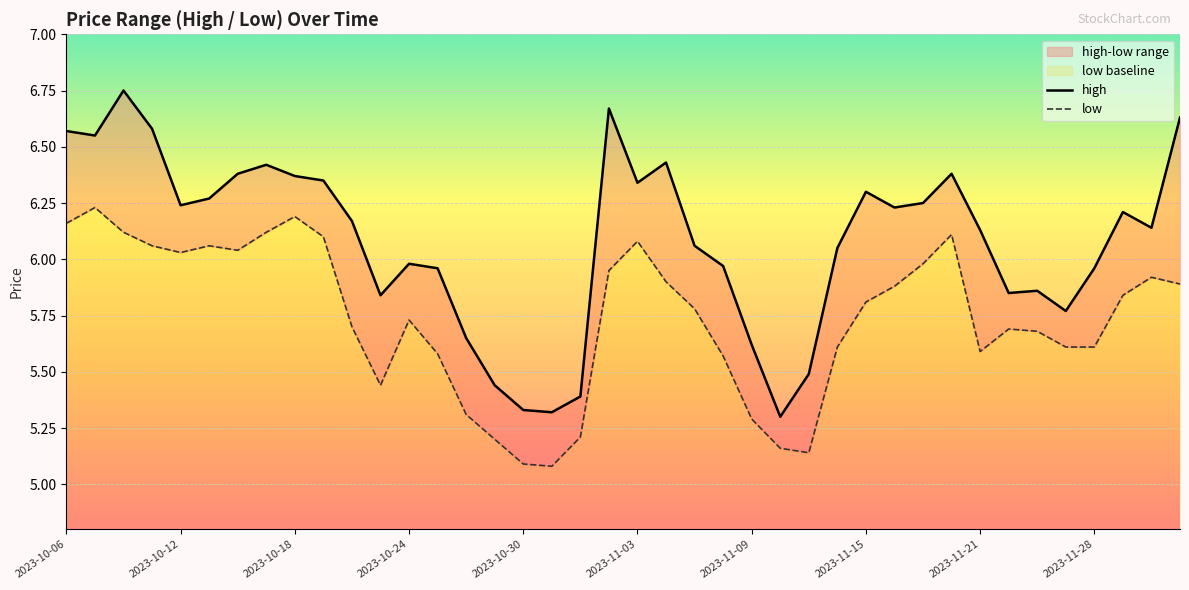

How many values in the high series are below 6?

16